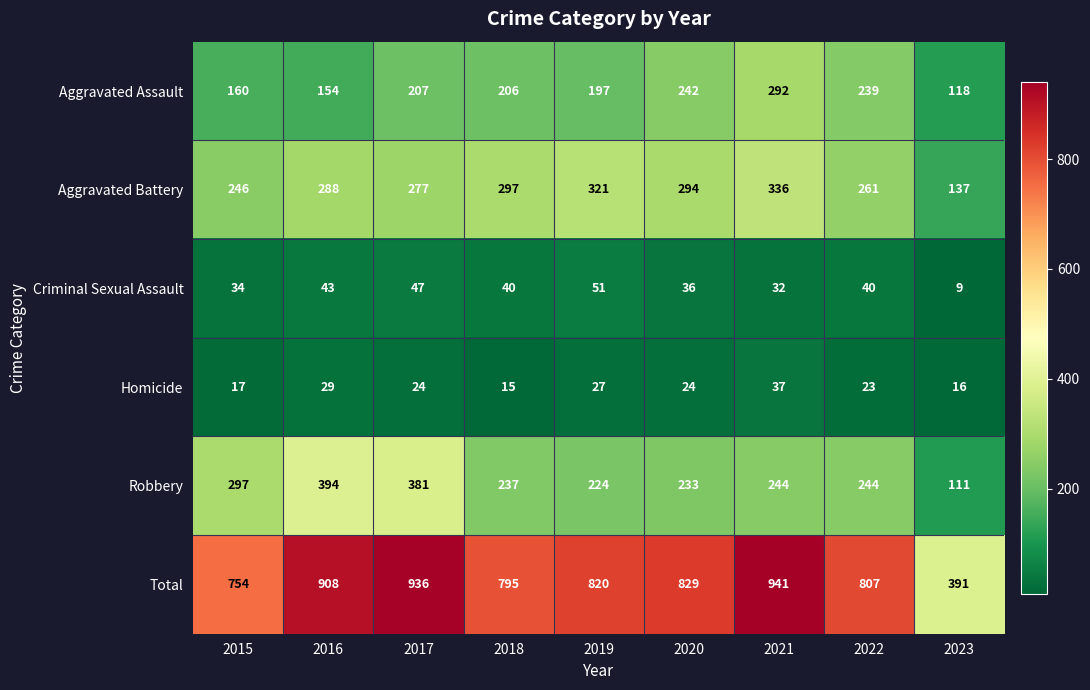

What is the minimum value shown in the chart?

9